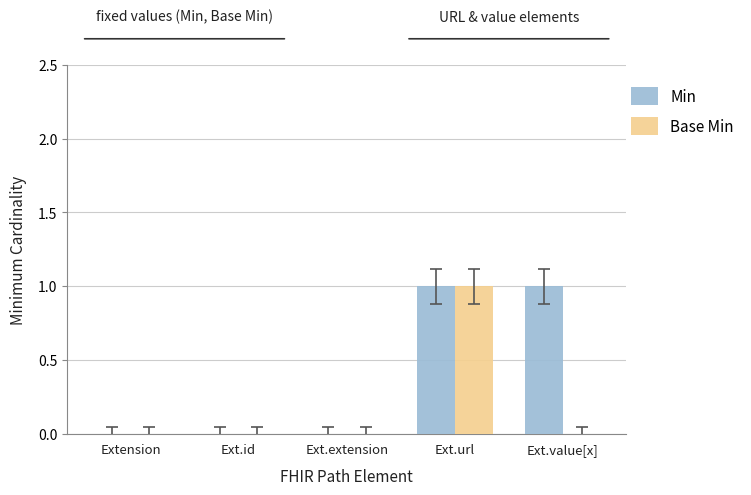

Which category has the highest value in the Base Min series?

Ext.url